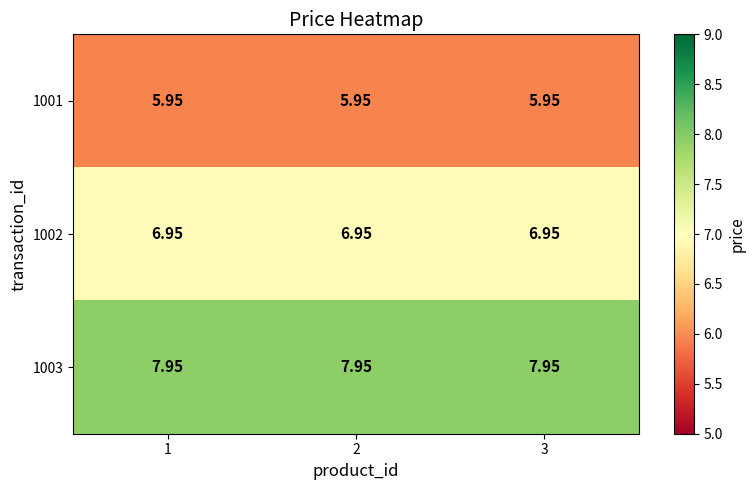

Reading left to right, what are all the values shown in this chart?

1001: 1=6.0	2=6.0	3=6.0
1002: 1=7.0	2=7.0	3=7.0
1003: 1=8.0	2=8.0	3=8.0